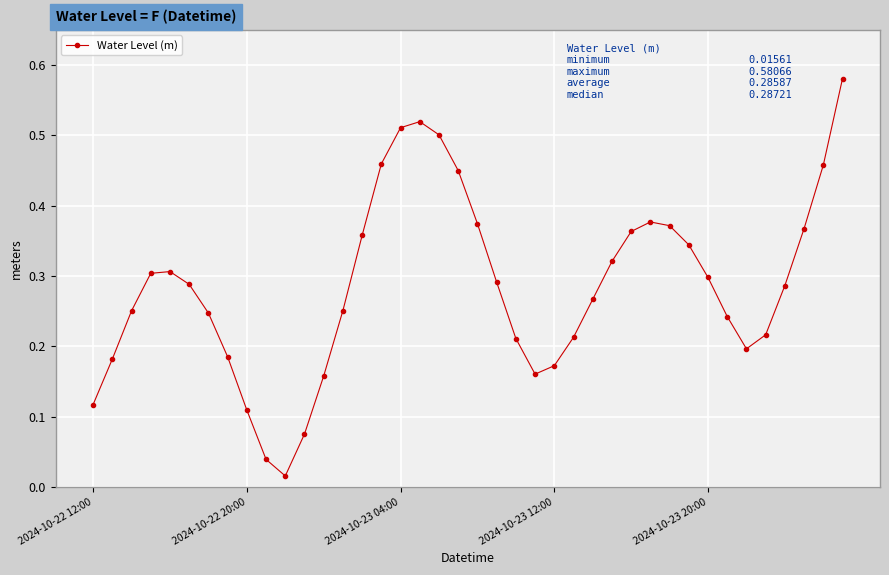

What is the sum of all values?

11.4